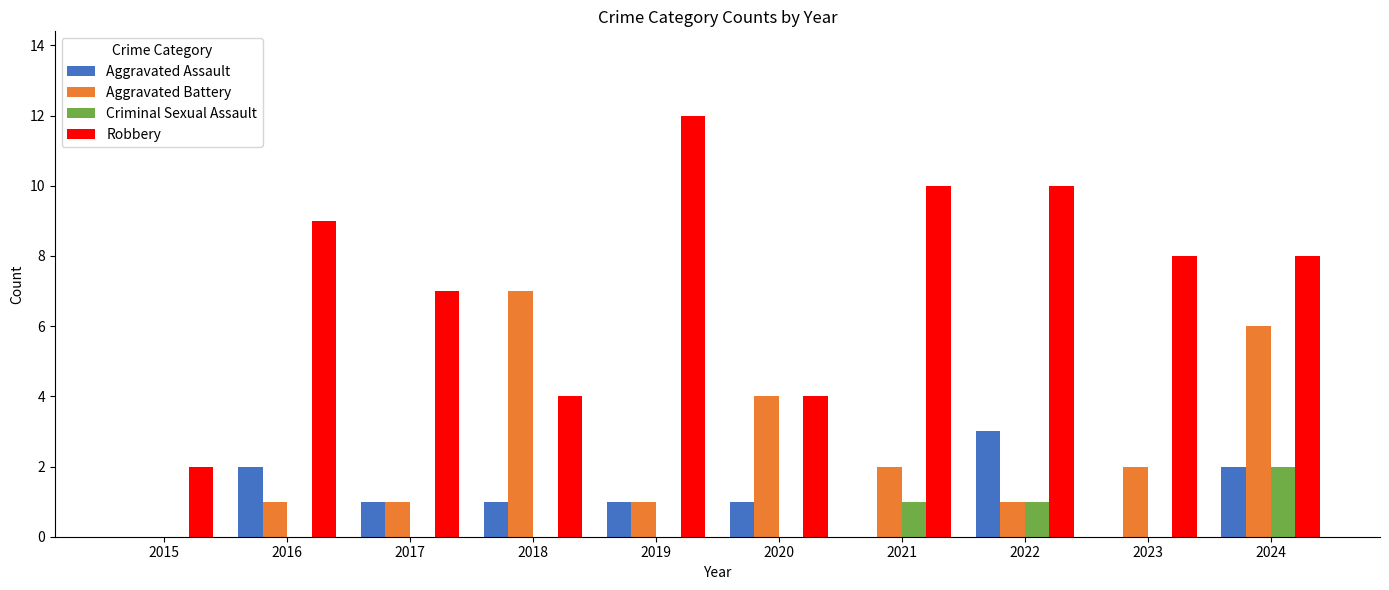

How many series are shown in this chart?

4